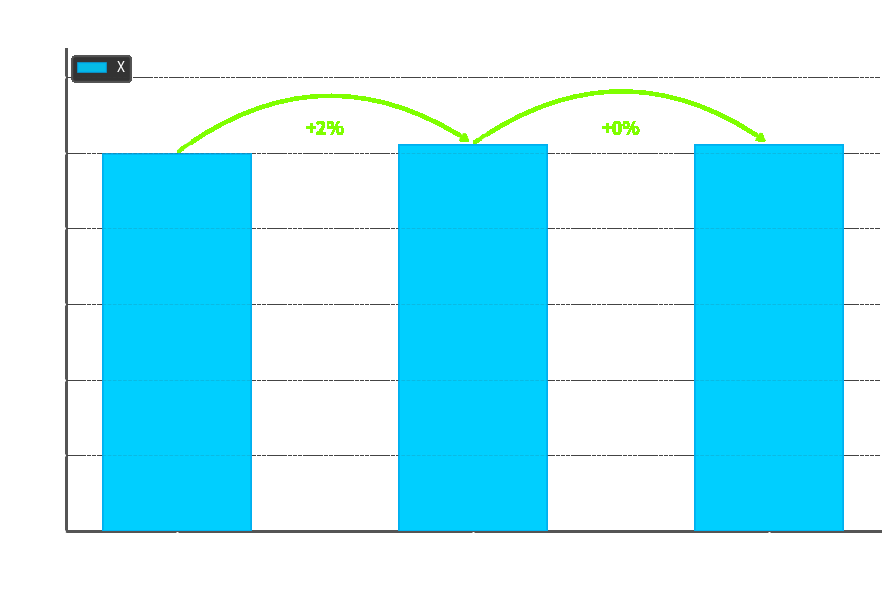

How many series are shown in this chart?

1